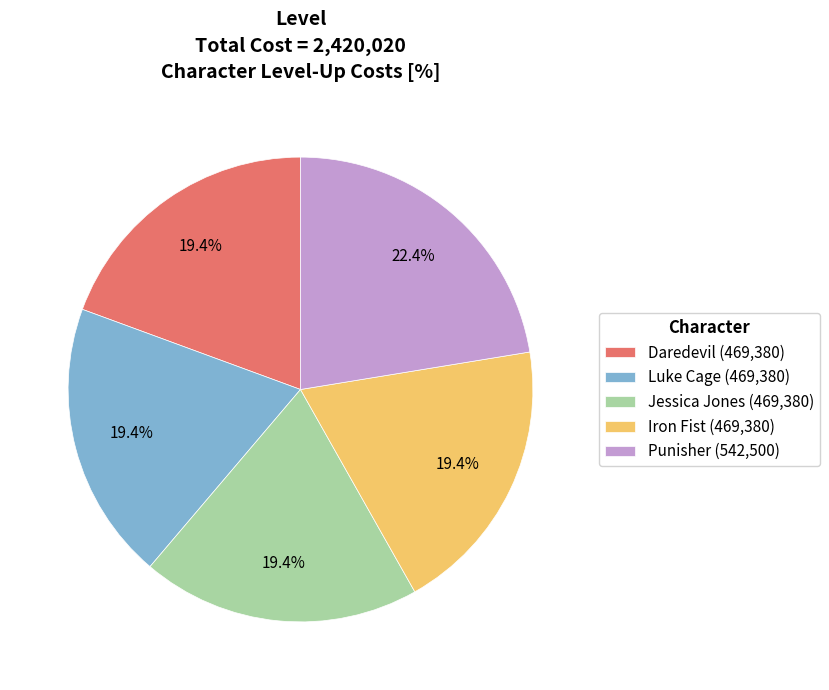

Count the number of slices in the pie.

5